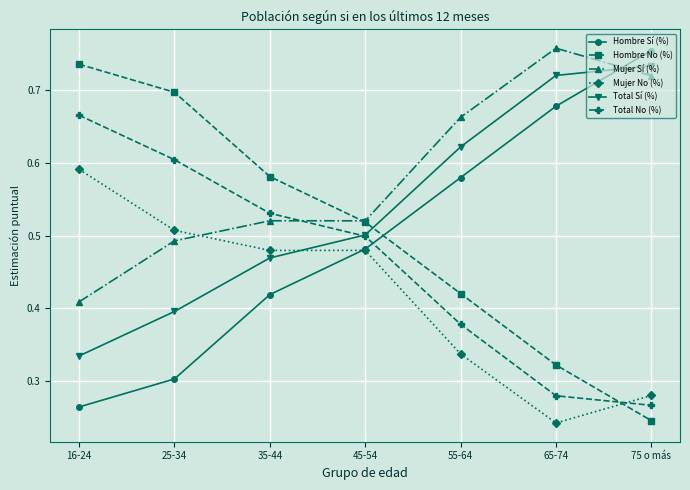

What position from the left is 25-34?

2